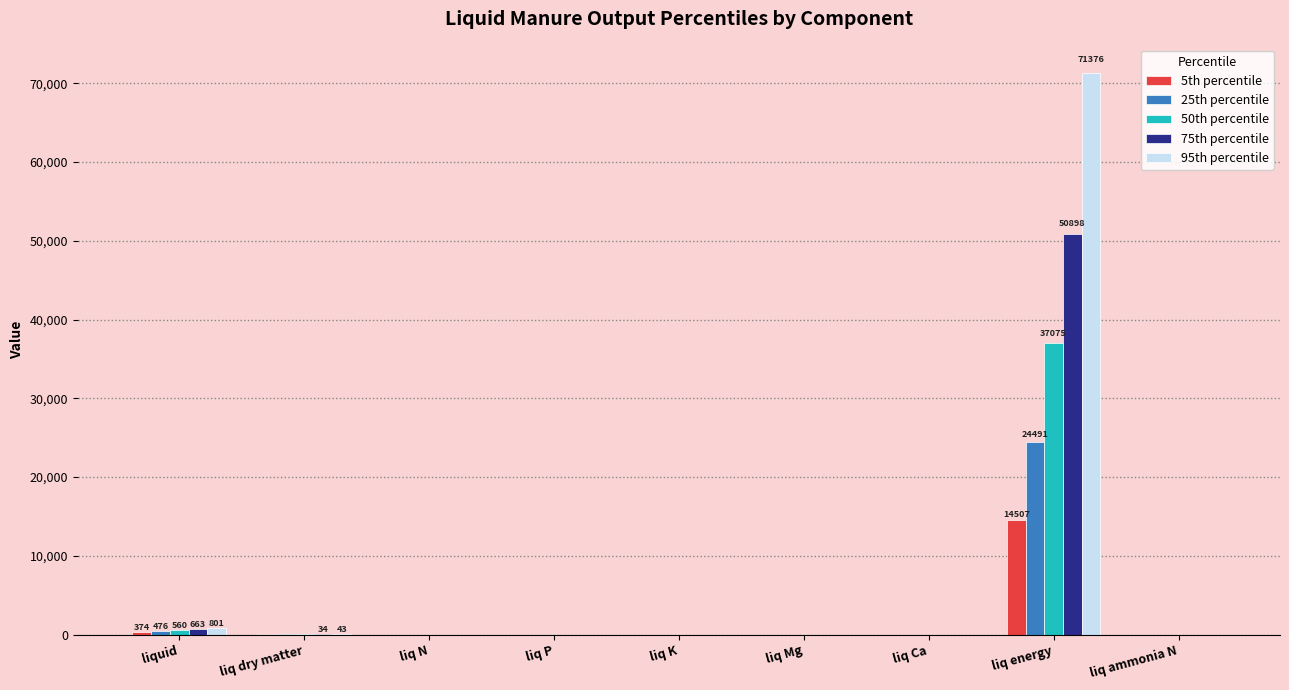

What is the spread (max minus min) of values at liquid?

426.3